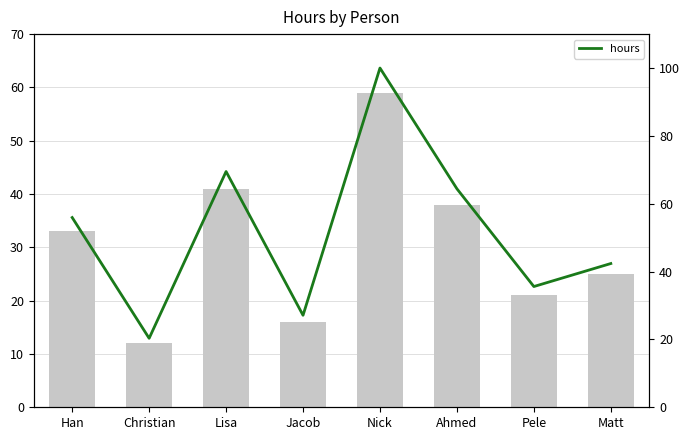

Reading right to left, list all the values displayed in this chart.

42.4	35.6	64.4	100.0	27.1	69.5	20.3	55.9